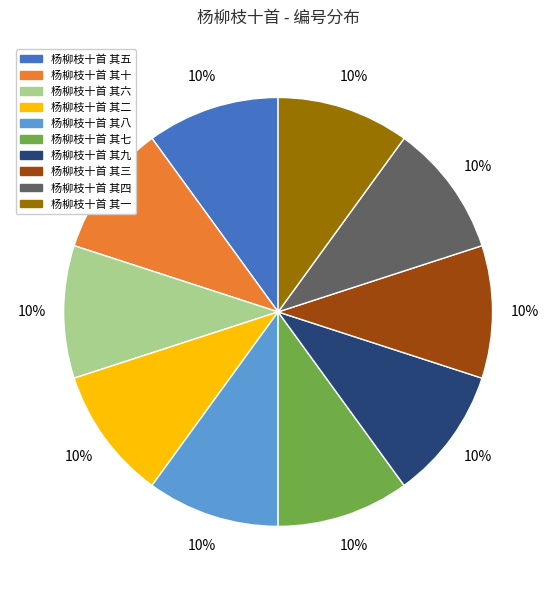

To the nearest percent, what is the combined percentage of 杨柳枝十首 其九 and 杨柳枝十首 其四?

20%